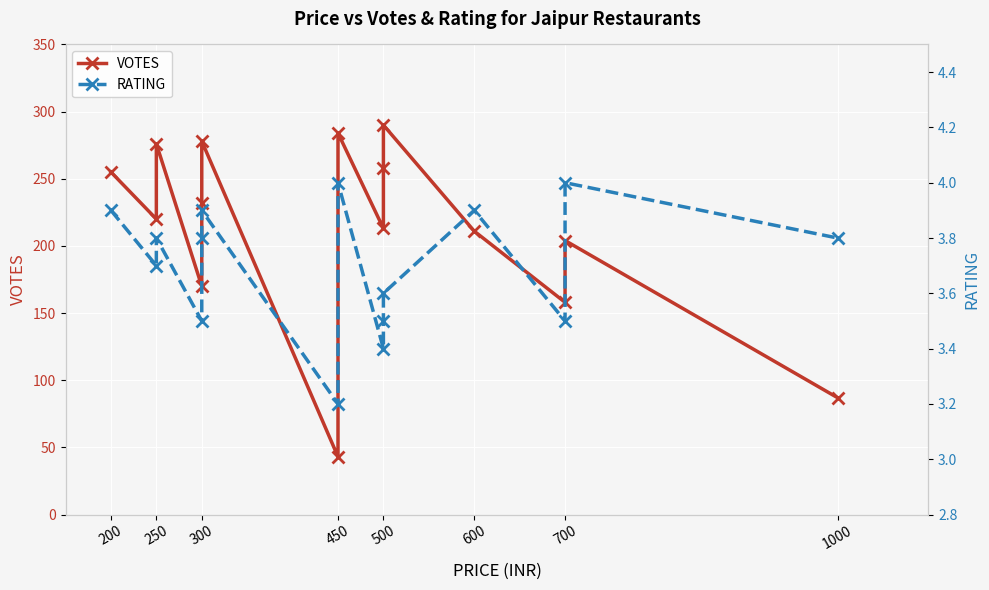

What is the difference between the highest and lowest values at 500?

209.6